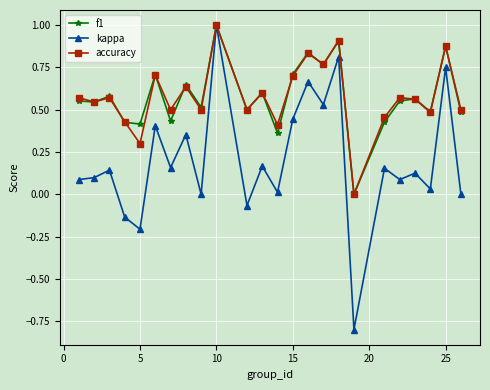

True or false: f1 has more than 2 interior local peaks.

True